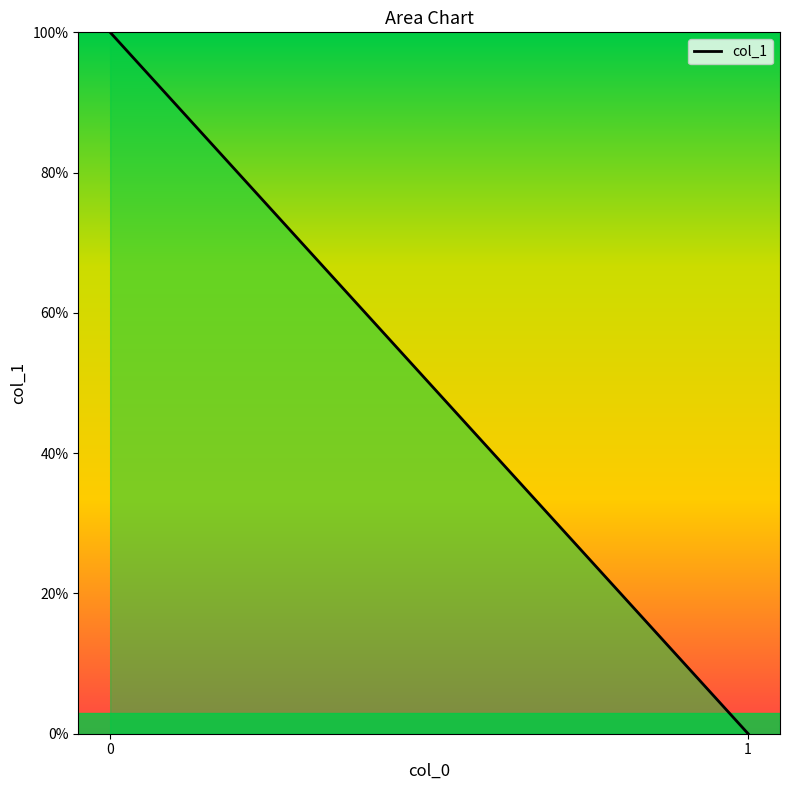

Reading left to right, what are all the values shown in this chart?

0=100.0	1=0.0